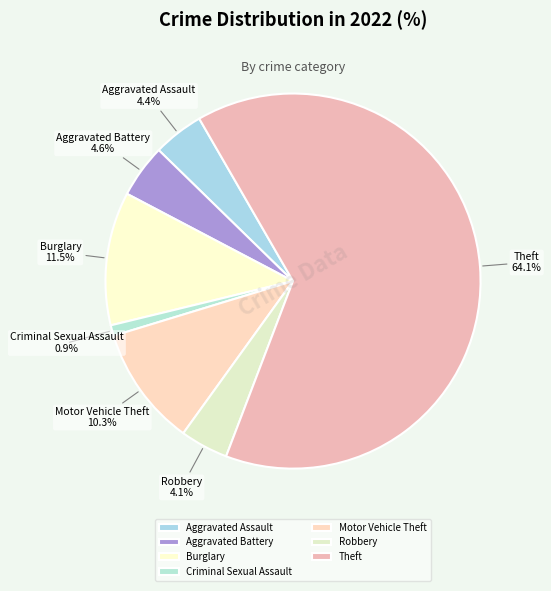

Between Theft and Motor Vehicle Theft, which is larger?

Theft